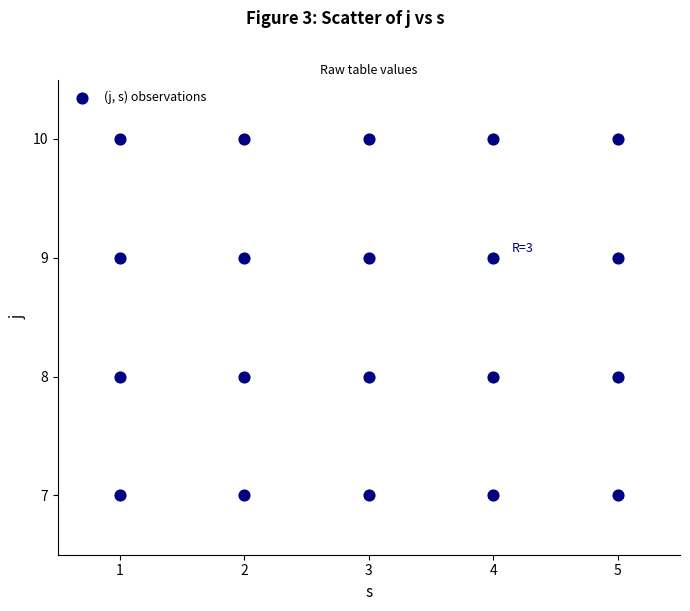

What is the range of X values (max minus min)?

4